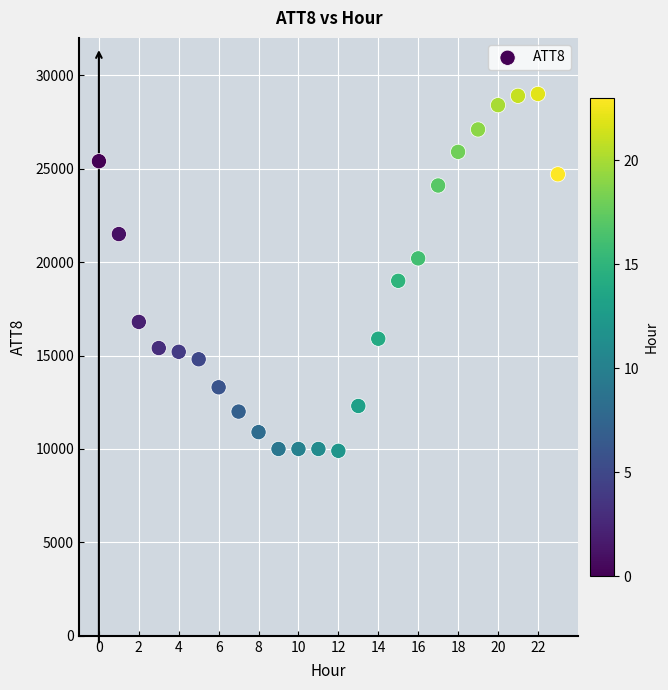

What is the range of Y values (max minus min)?

19100